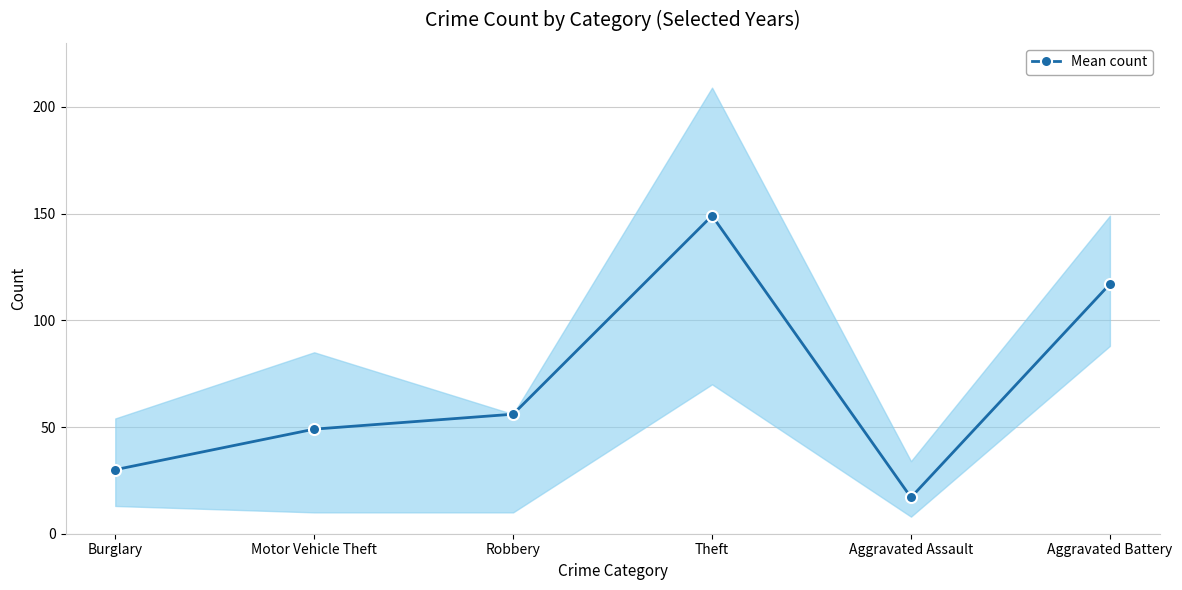

How many points are higher than both their immediate neighbors (excluding endpoints)?

1